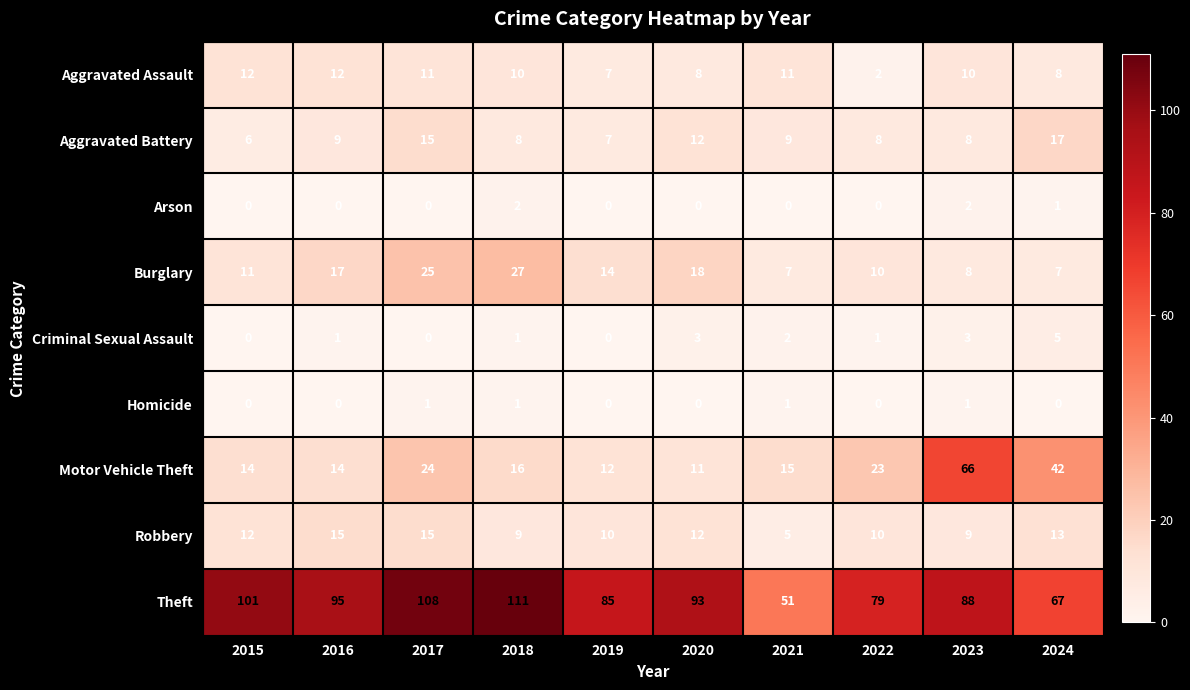

At which category does the chart reach its peak across all series?

2018